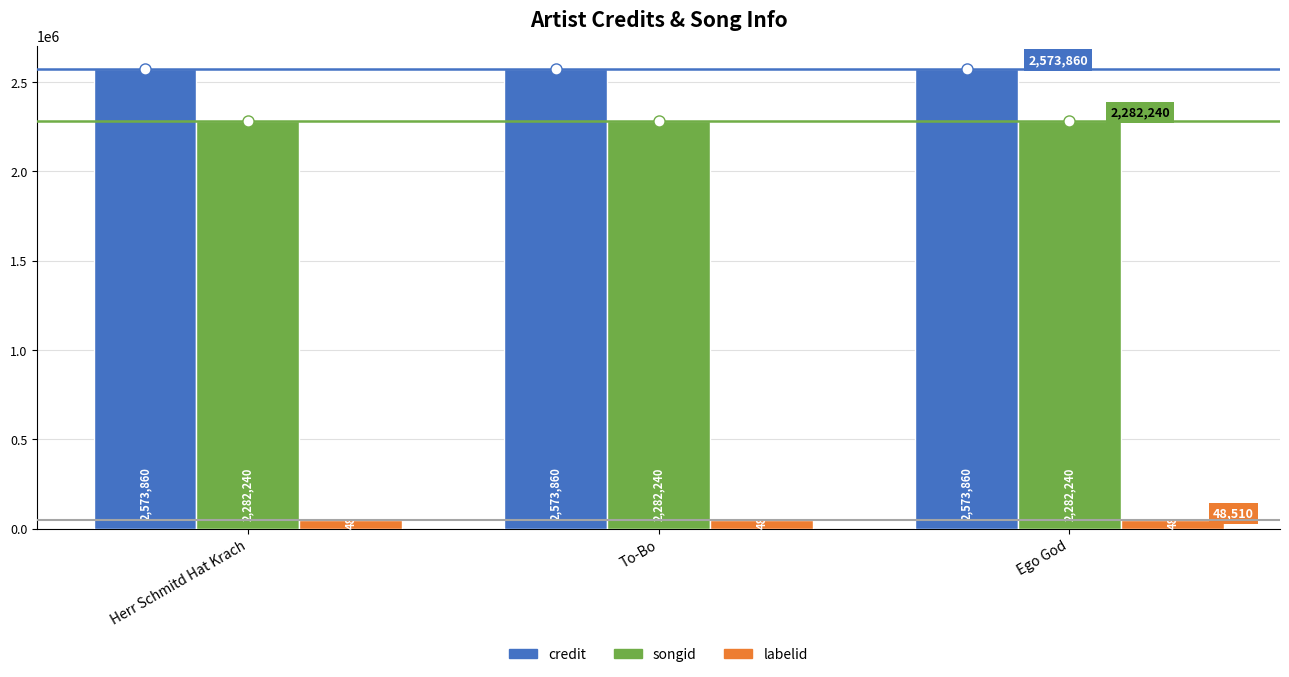

True or false: songid has a value of 3888288 at To-Bo.

False